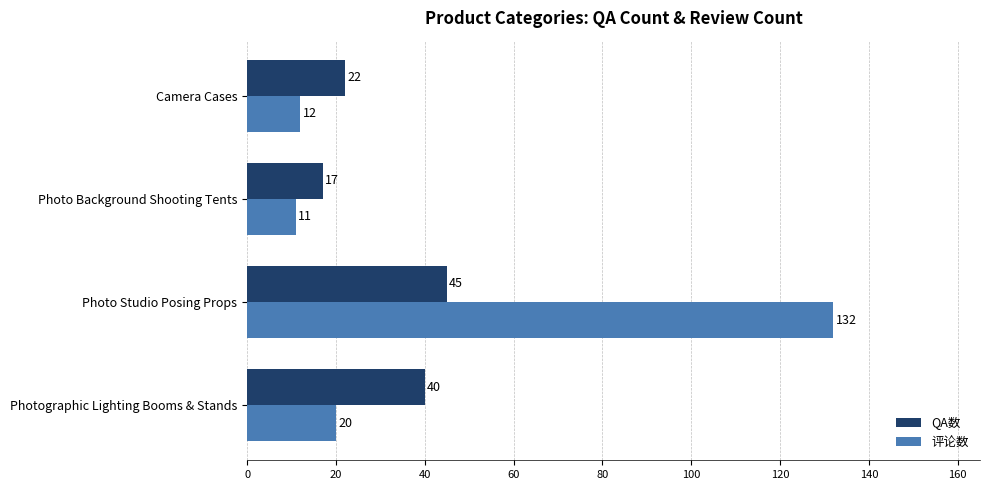

Which series has the widest spread of values?

评论数